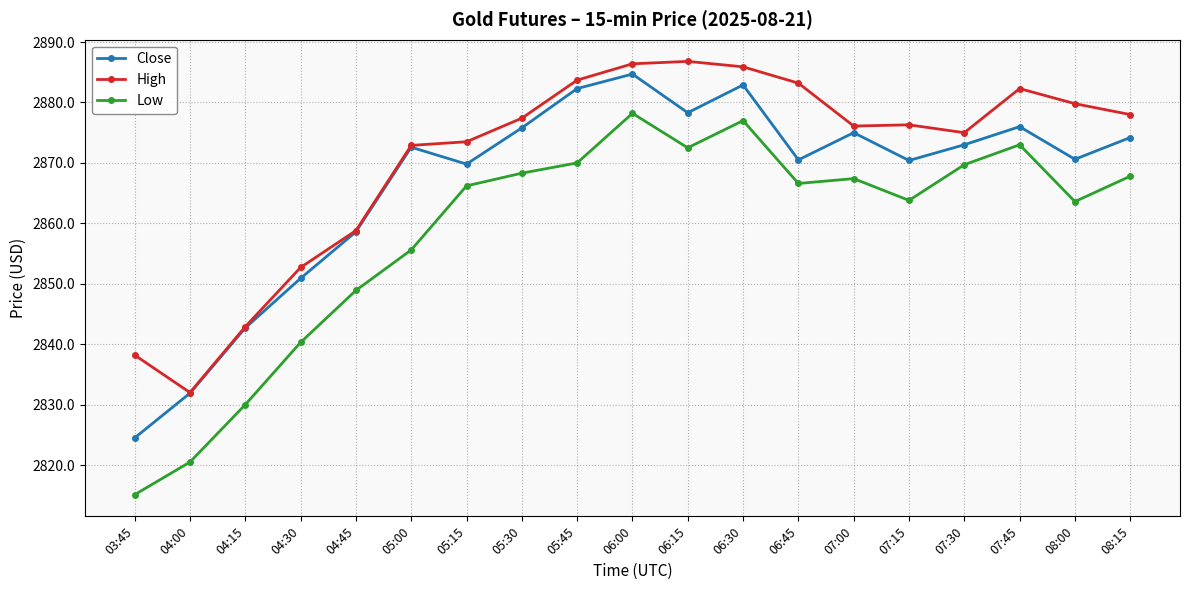

How many series are shown in this chart?

3